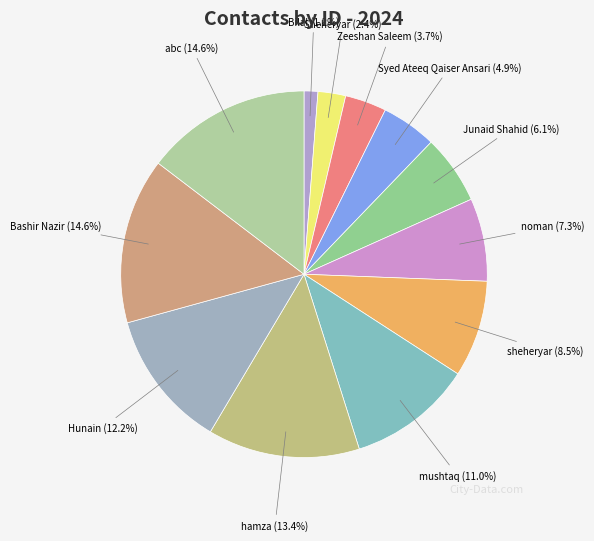

To the nearest percent, what portion does Syed Ateeq Qaiser Ansari represent?

5%